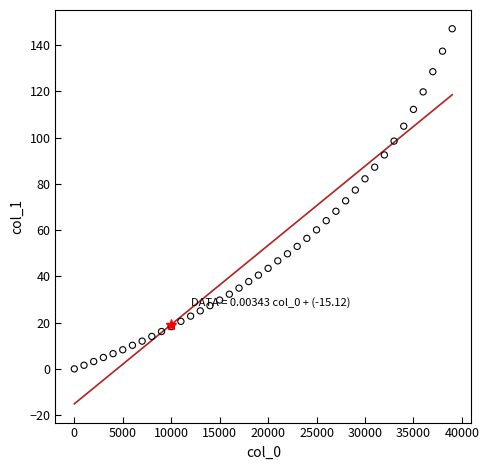

What is the range of X values (max minus min)?

39000.0